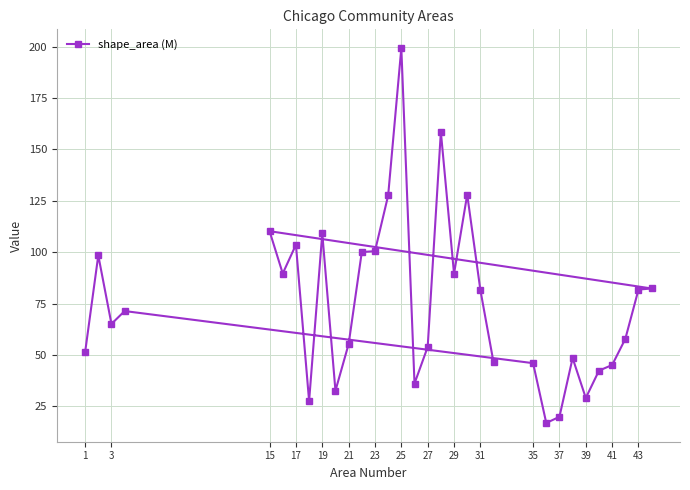

What is the maximum value shown in the chart?

199.3